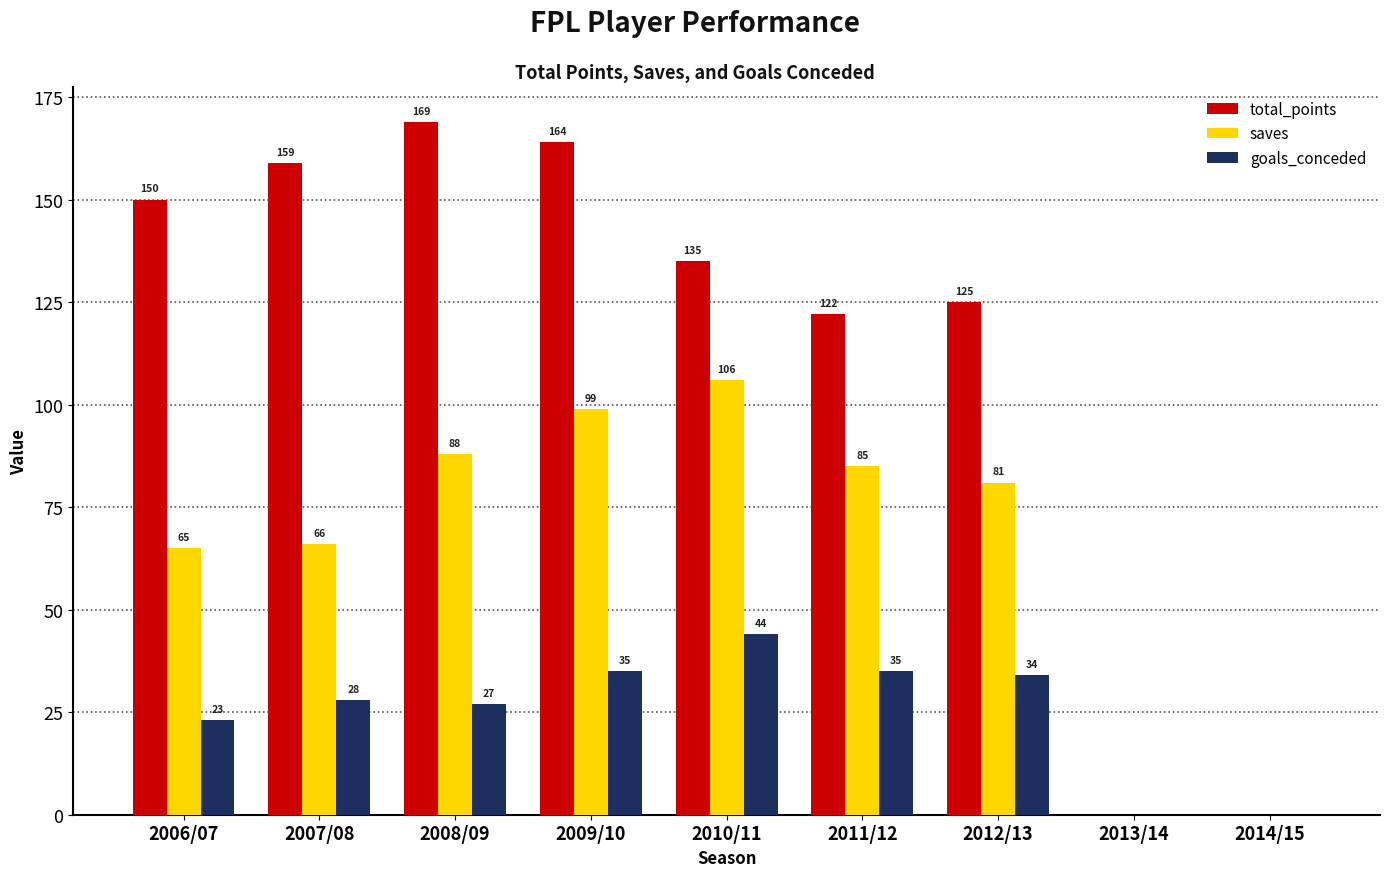

Where is total_points nearest to the value 84?

2011/12